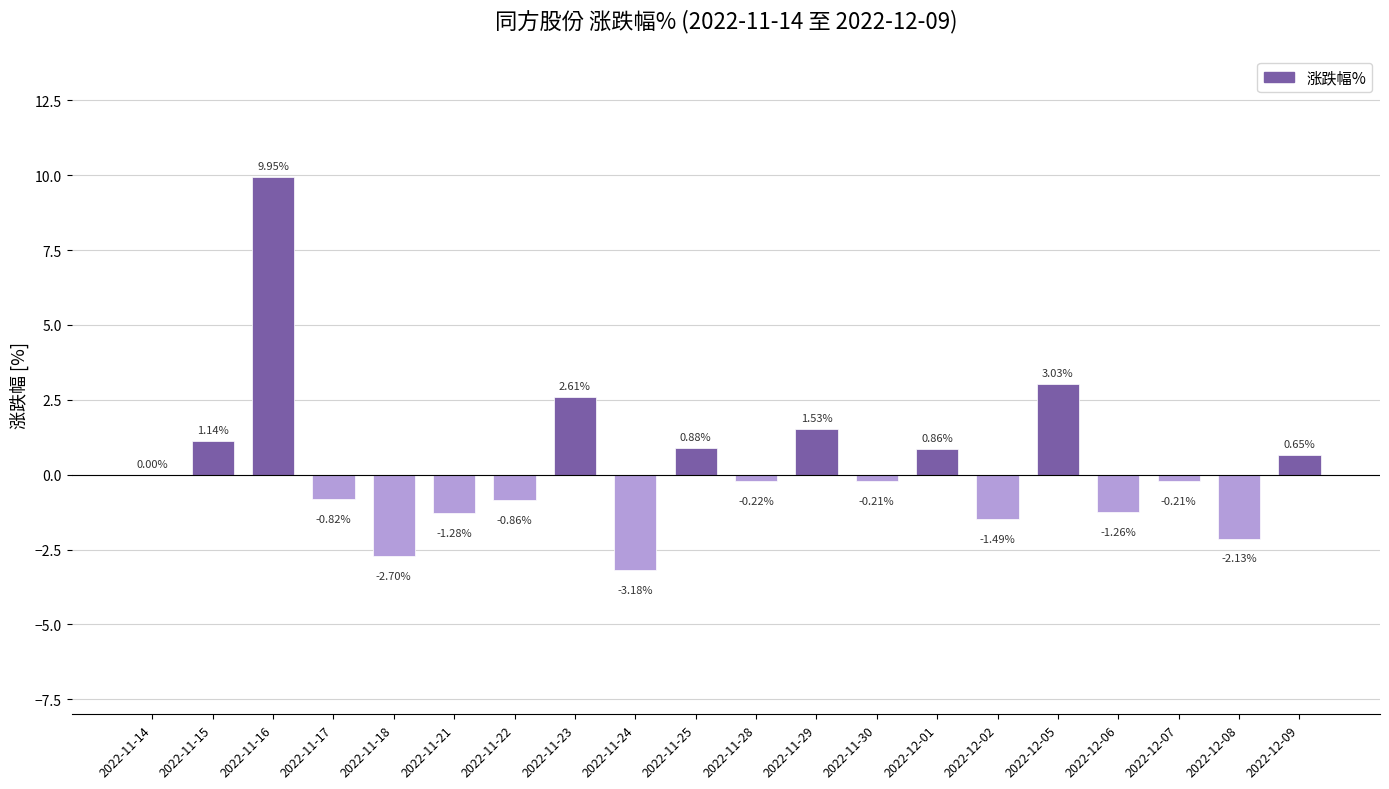

What is the sum of the values at 2022-11-16 and 2022-11-28?

9.7